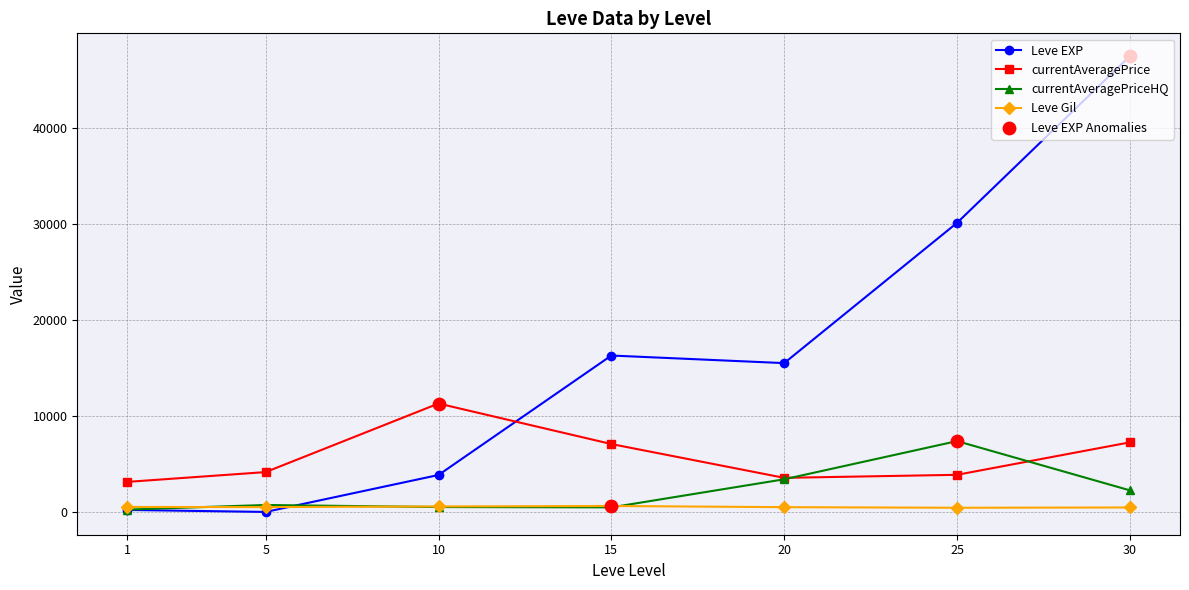

Is the value of currentAveragePrice at 1 greater than the value of currentAveragePriceHQ at 25?

No